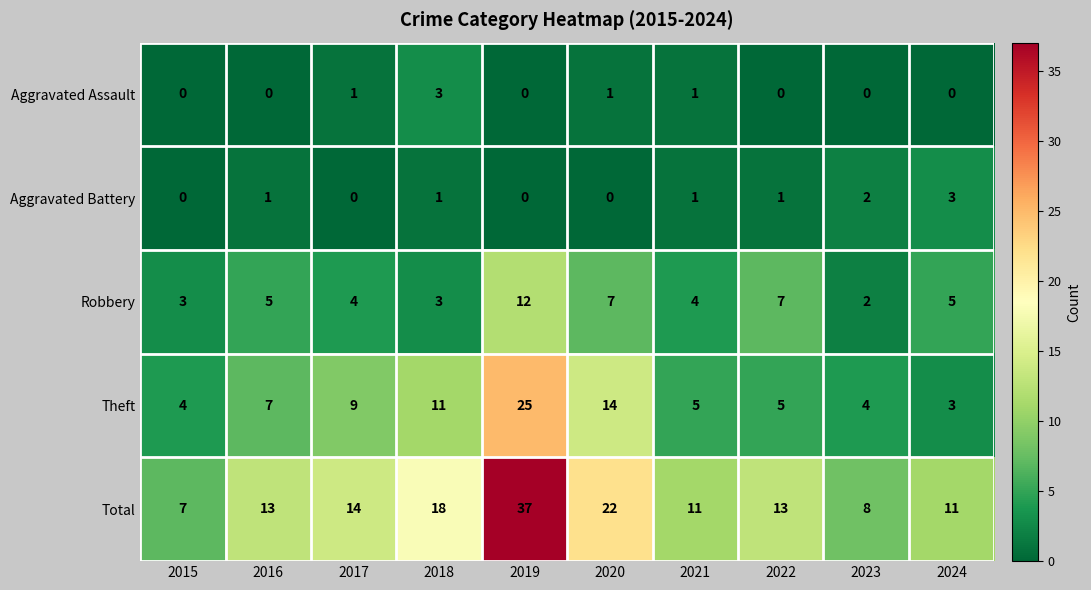

Is it true that Aggravated Assault equals 0 at 2024?

True